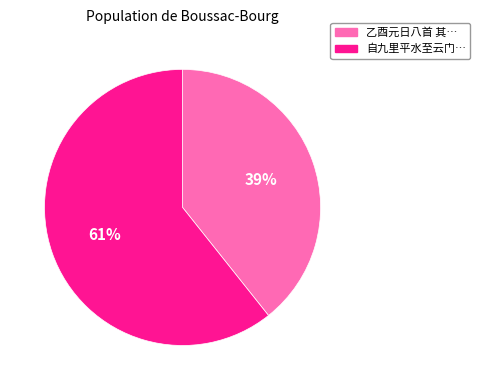

Does any single category account for the majority?

Yes